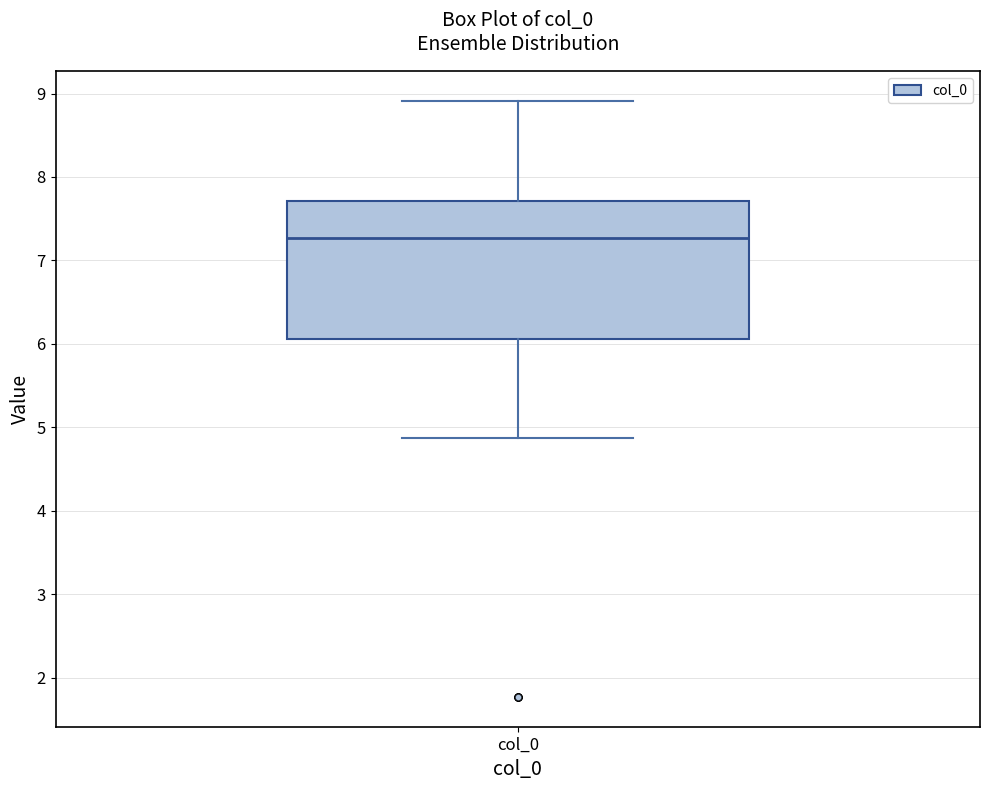

Transcribe this box plot: give where the median line is, the range the box spans, and where the two whiskers end, as read against the y-axis. The values are not printed on the chart, so give them approximately, as read against the axis.

median 7.3, box 6.1 to 7.7, whiskers 4.9 to 8.9